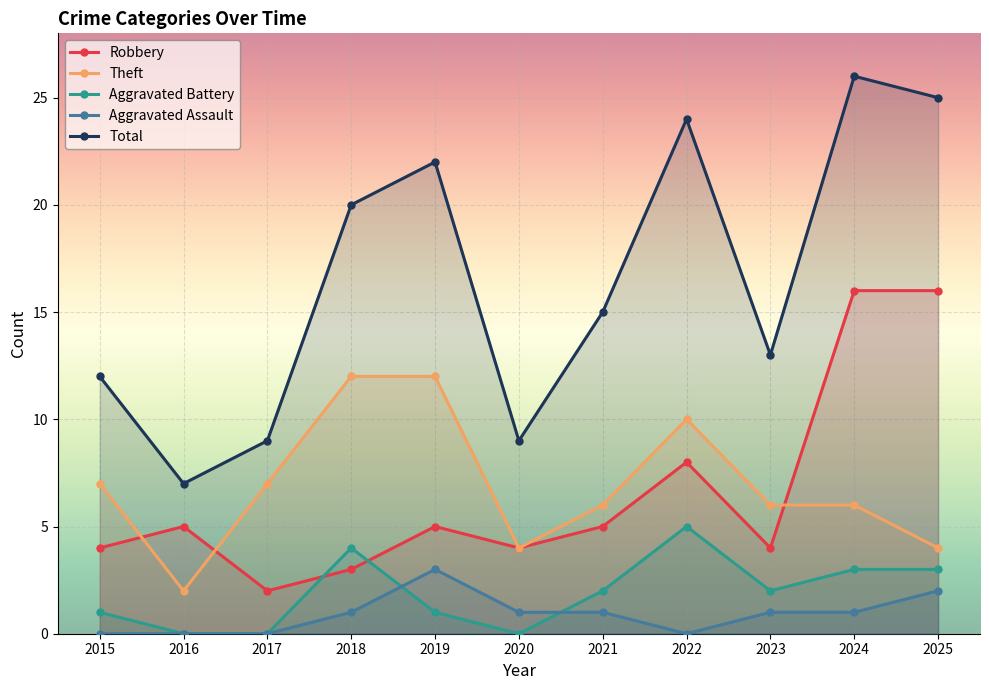

At how many categories does at least one series exceed 13?

6